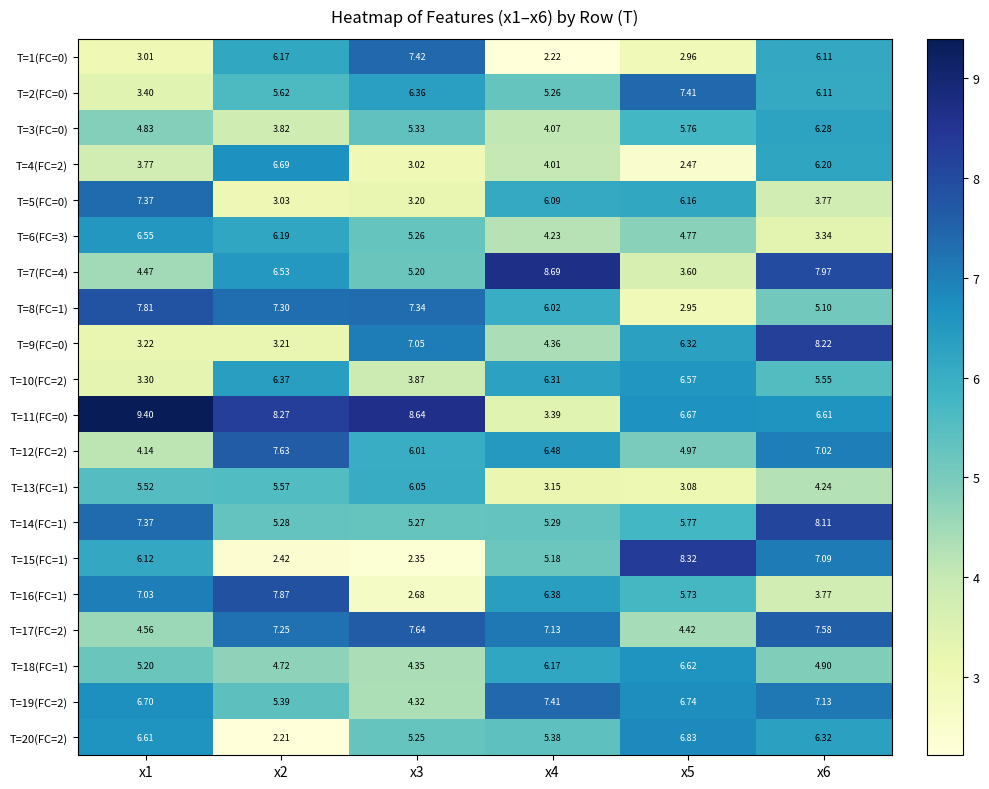

How many data points in T=11(FC=0) are above 8?

3